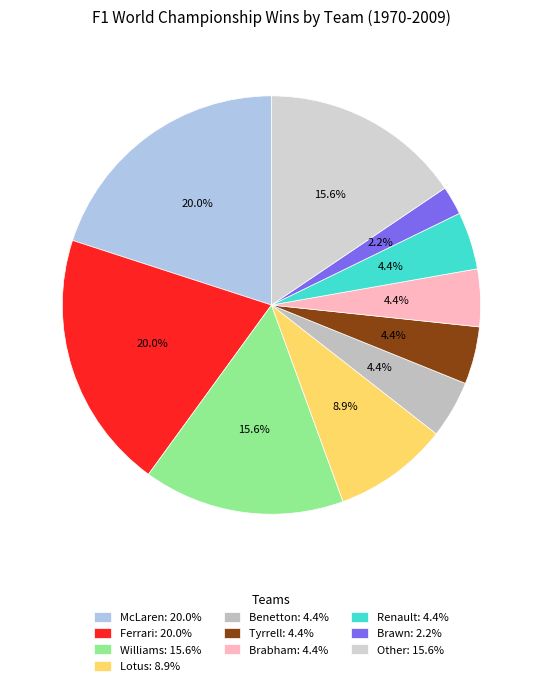

Is the sum of Renault and Brabham greater than half?

No